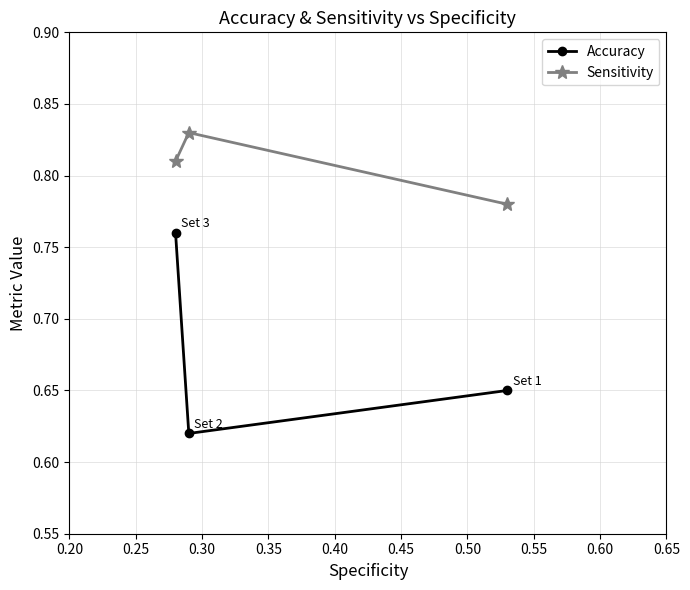

Which series has the widest spread of values?

Accuracy